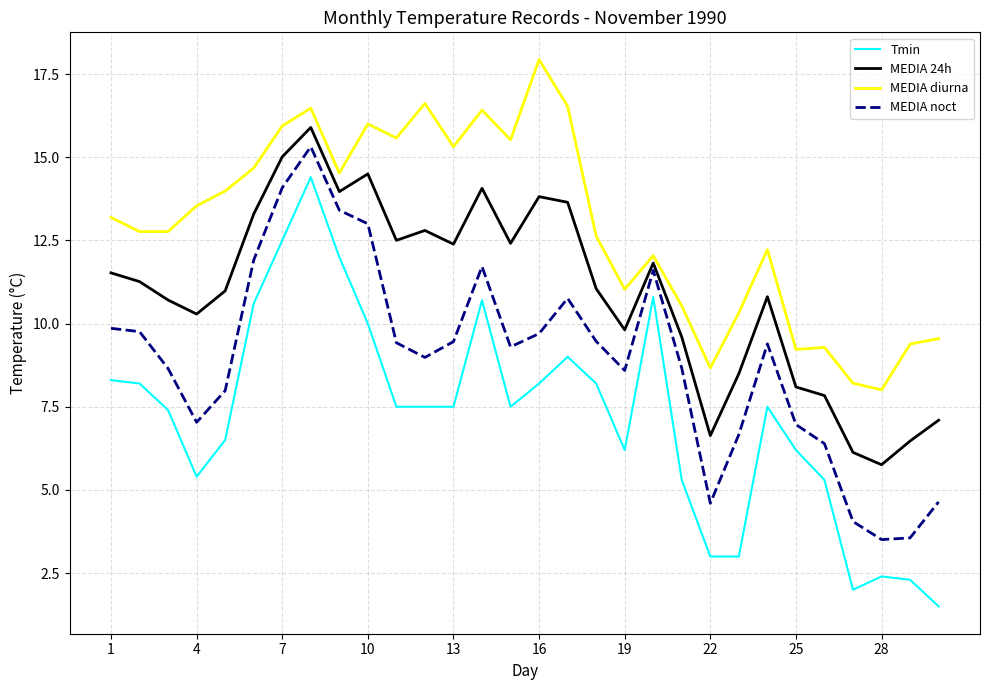

What is the difference between the maximum and minimum values in the MEDIA noct series?

11.8